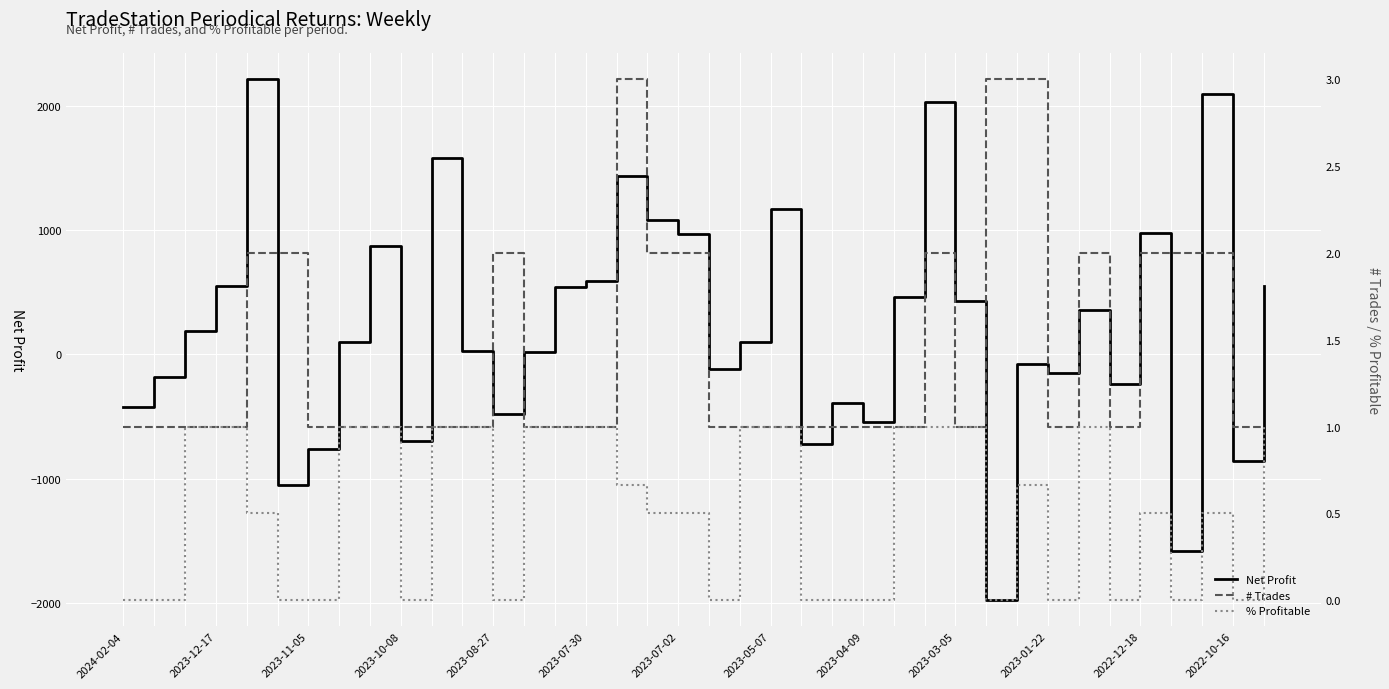

What is the value of the Net Profit point at the 18th from the left?

1079.4